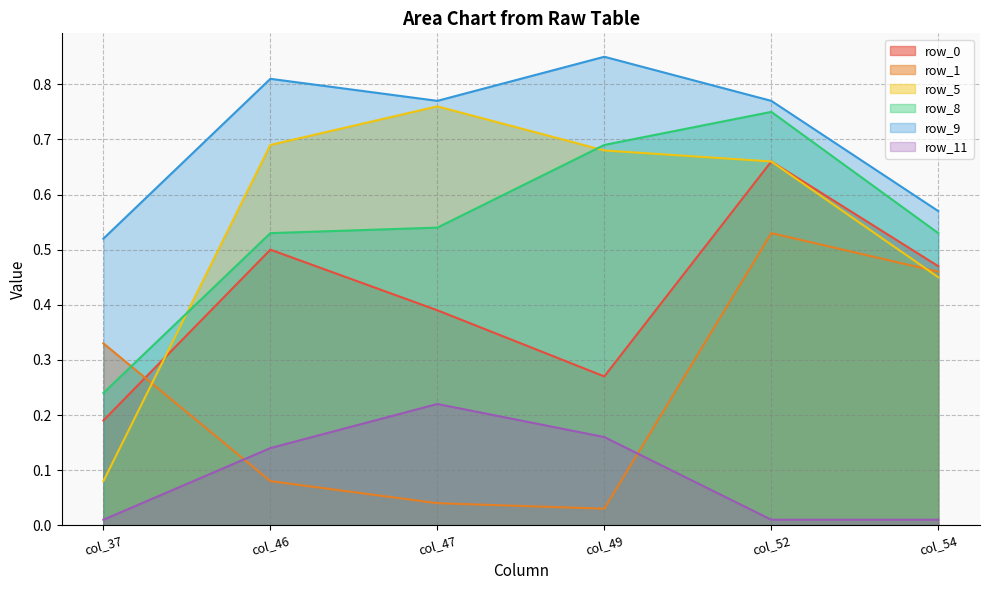

Between col_49 and col_37, which is larger?

col_49